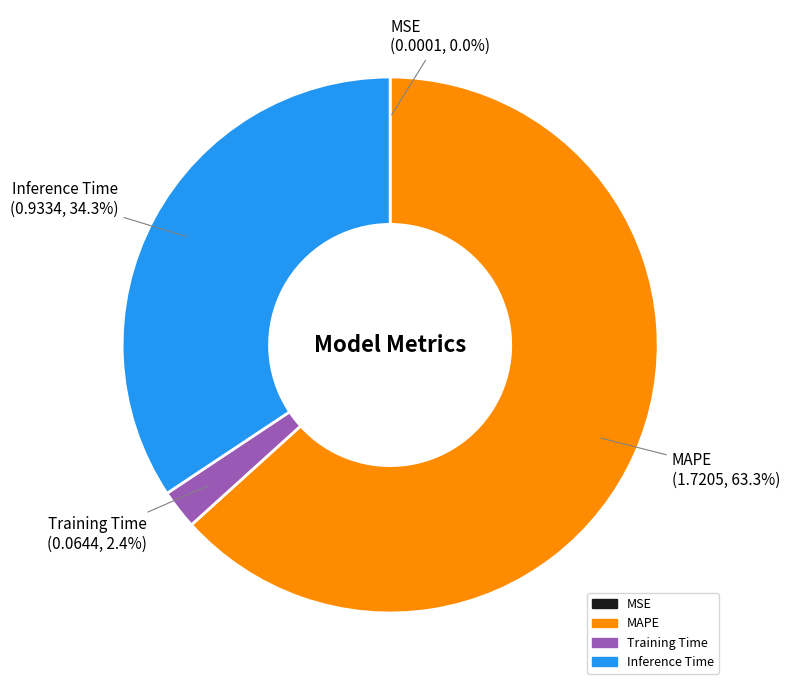

What percentage is the Training Time slice, to the nearest percent?

2%